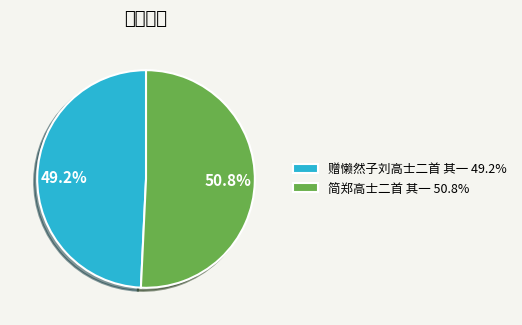

What is the smallest slice in the pie chart?

赠懒然子刘高士二首 其一